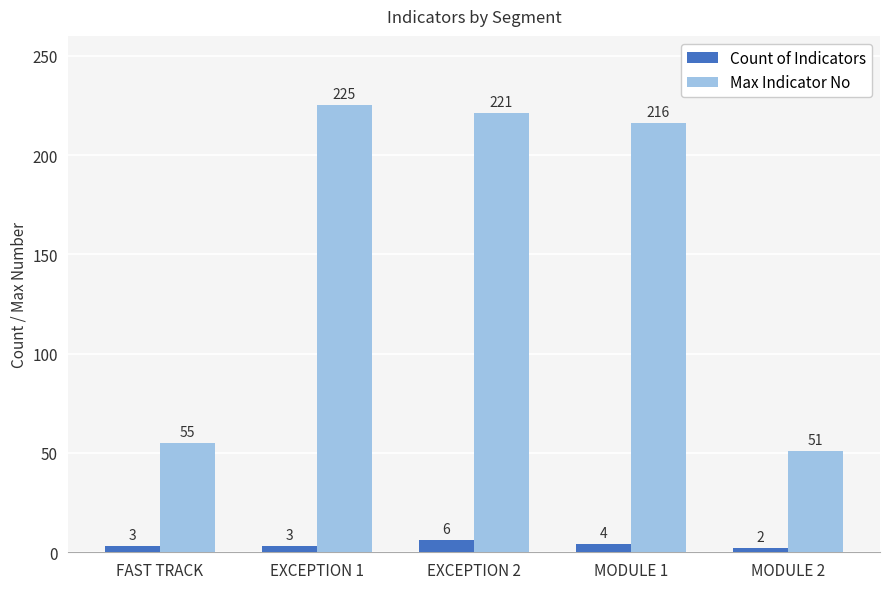

Reading left to right, transcribe all the data shown in this chart.

Count of Indicators: FAST TRACK=3	EXCEPTION 1=3	EXCEPTION 2=6	MODULE 1=4	MODULE 2=2
Max Indicator No: FAST TRACK=55	EXCEPTION 1=225	EXCEPTION 2=221	MODULE 1=216	MODULE 2=51